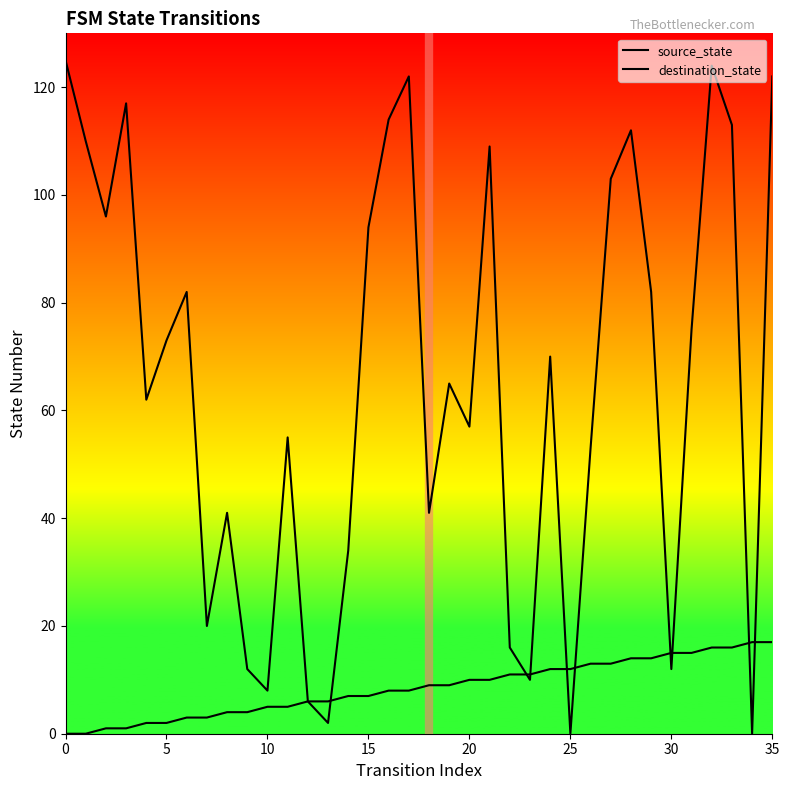

List the series in order of their peak value, lowest first.

source_state, destination_state